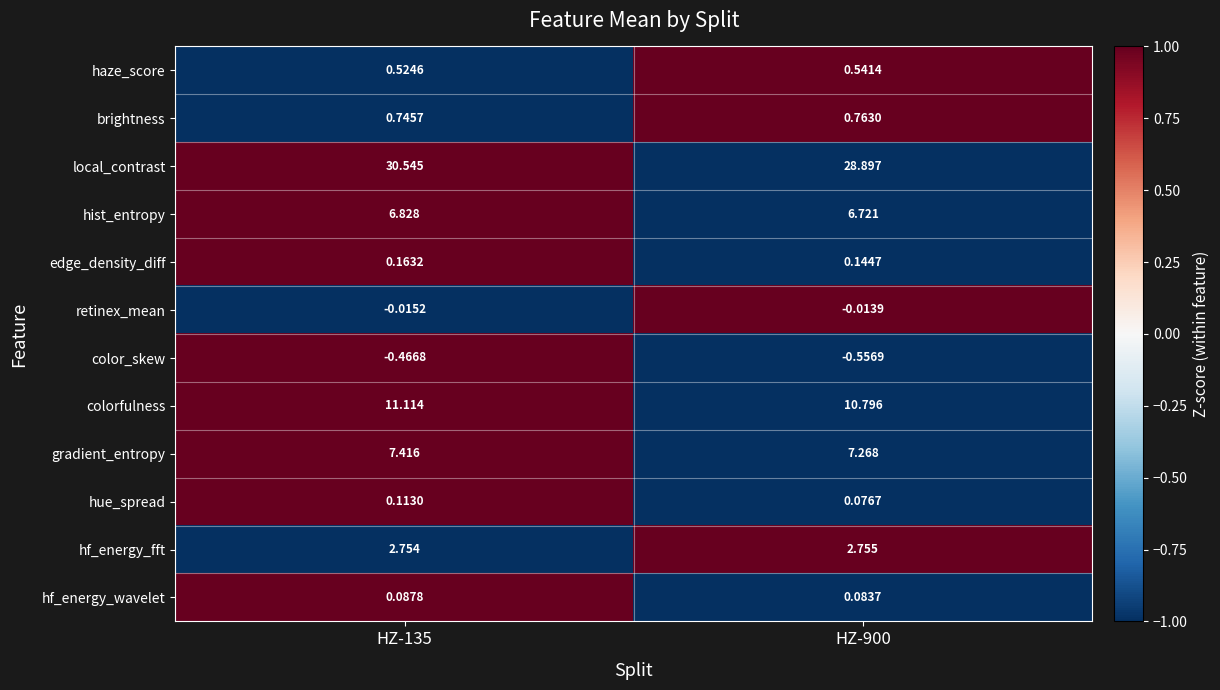

What is the difference between the highest and lowest values at HZ-135?

31.0